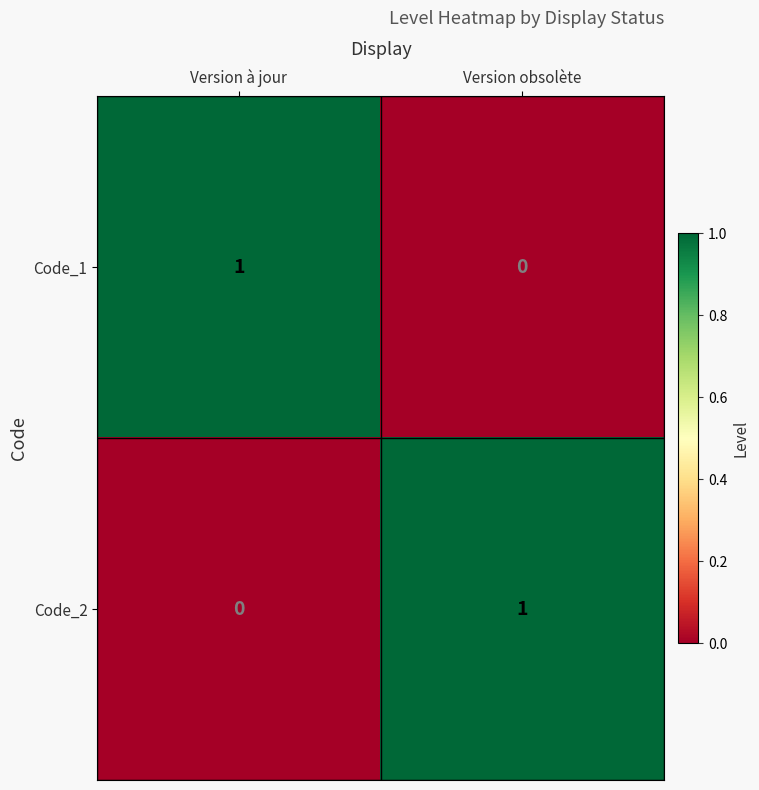

True or false: Code_2 has a value of 0 at Version à jour.

True